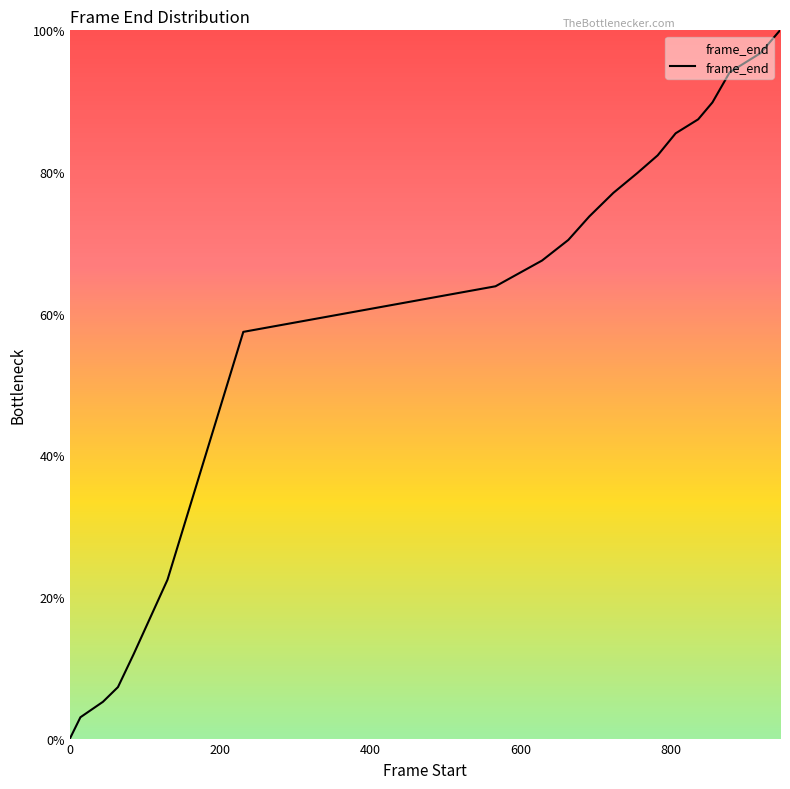

How many distinct data groups are displayed?

1